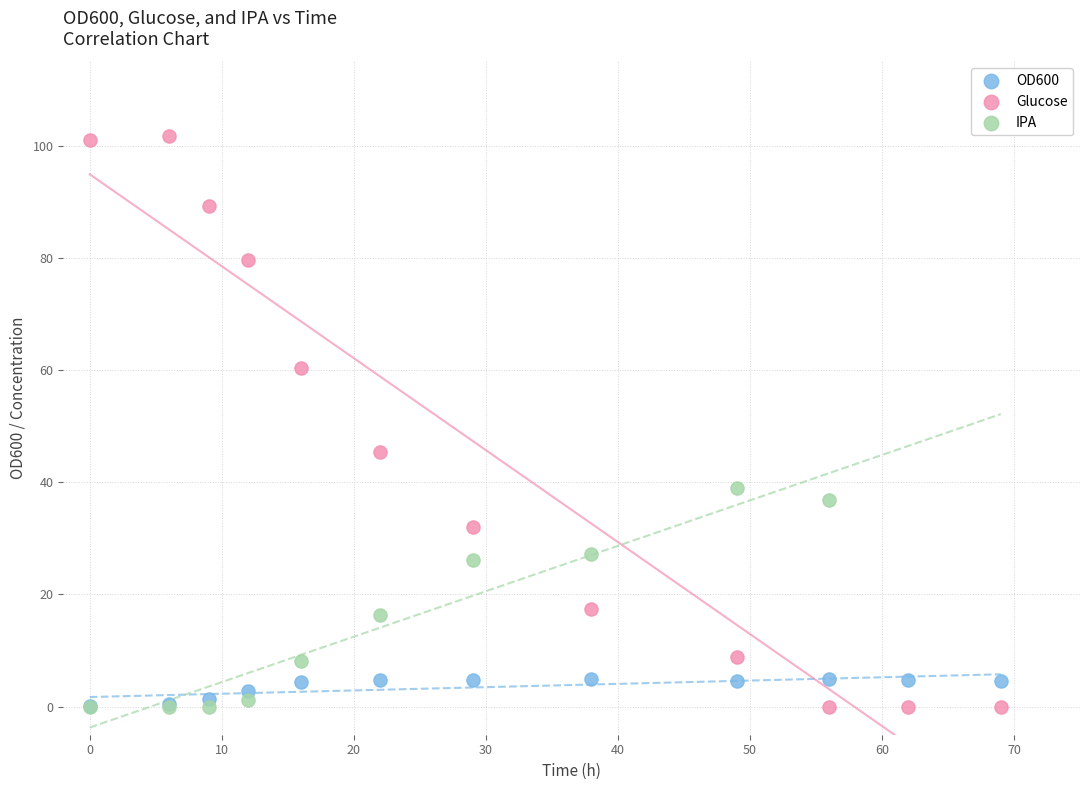

Which series has the widest spread of Y values?

Glucose